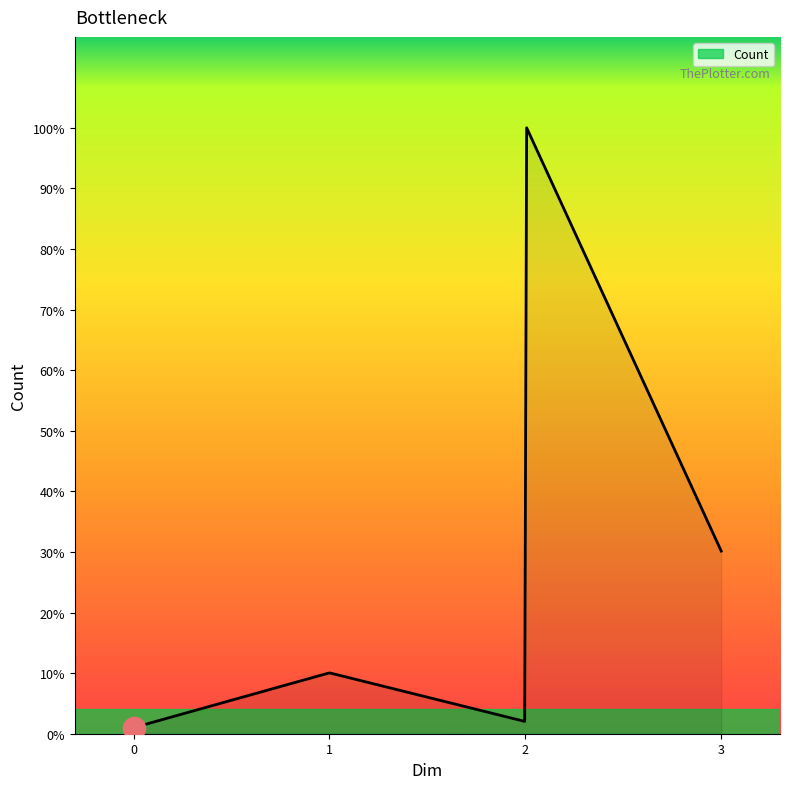

What is the maximum value shown in the chart?

99.5